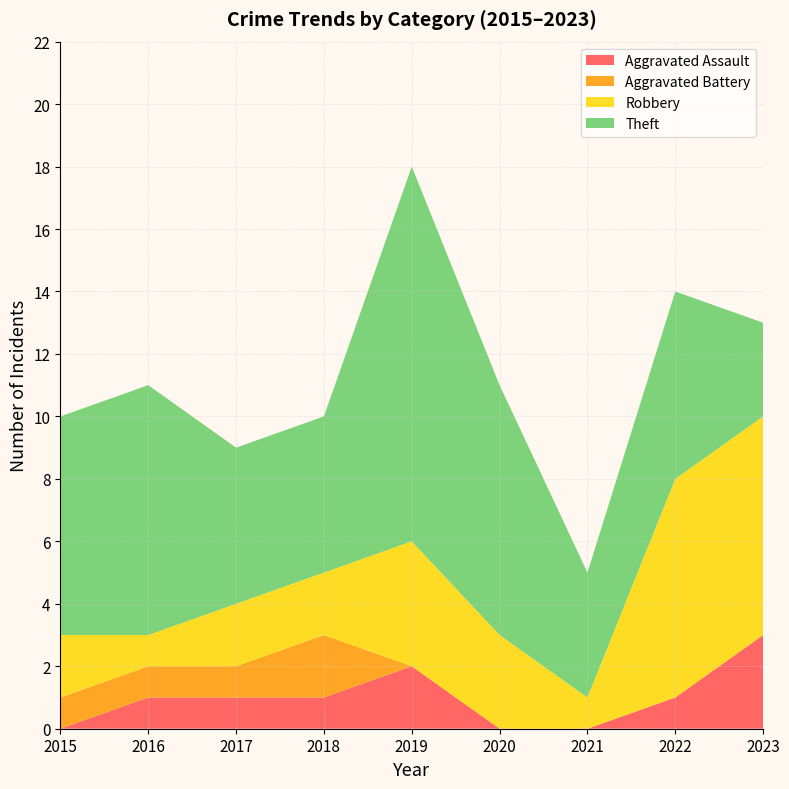

Reading right to left, transcribe all the data shown in this chart.

Aggravated Assault: 3	1	0	0	2	1	1	1	0
Aggravated Battery: 0	0	0	0	0	2	1	1	1
Robbery: 7	7	1	3	4	2	2	1	2
Theft: 3	6	4	8	12	5	5	8	7